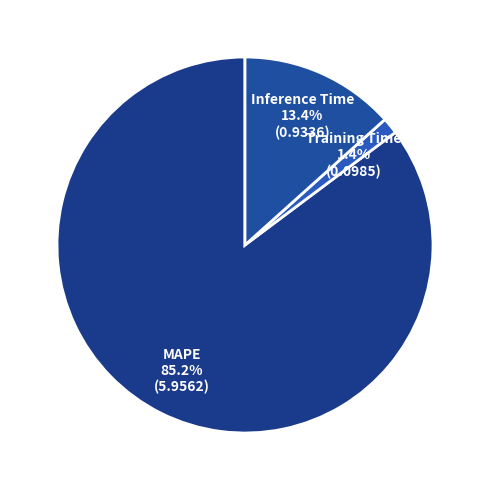

Is the sum of MAPE and Training Time greater than half?

Yes